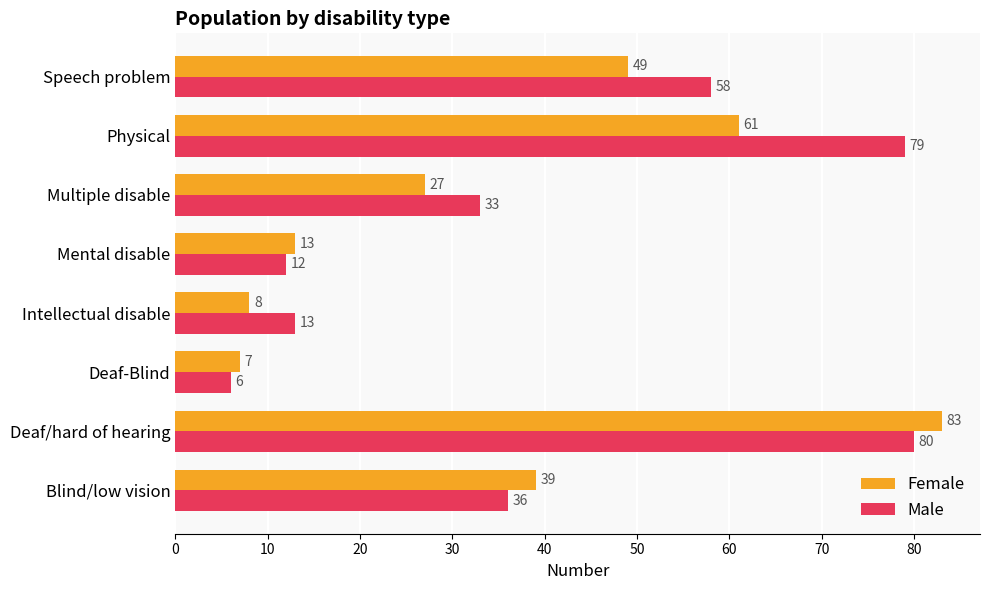

Which series has the largest total across all categories?

Male